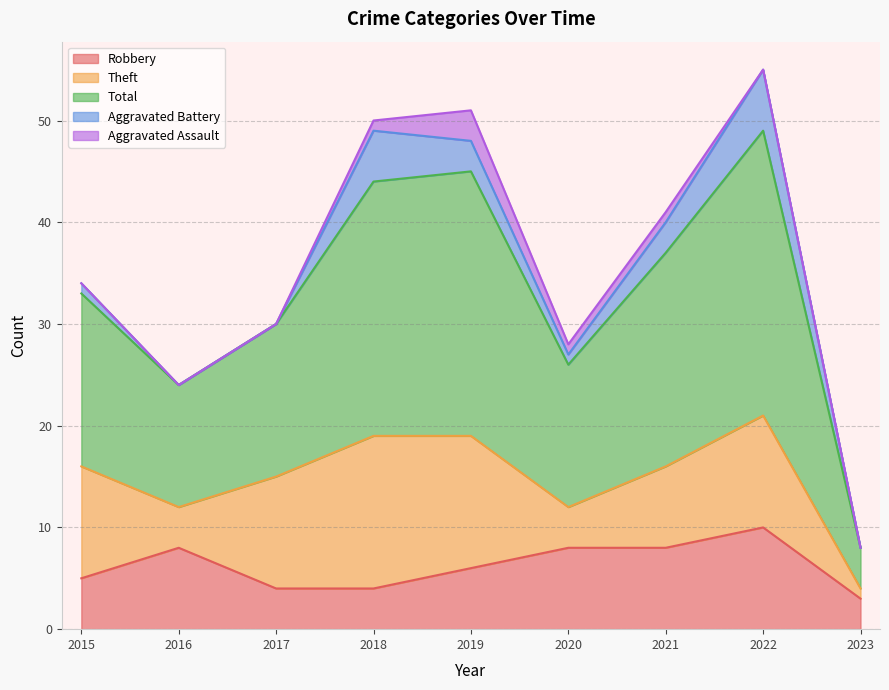

Between 2016 and 2017, which series saw the biggest shift?

Theft